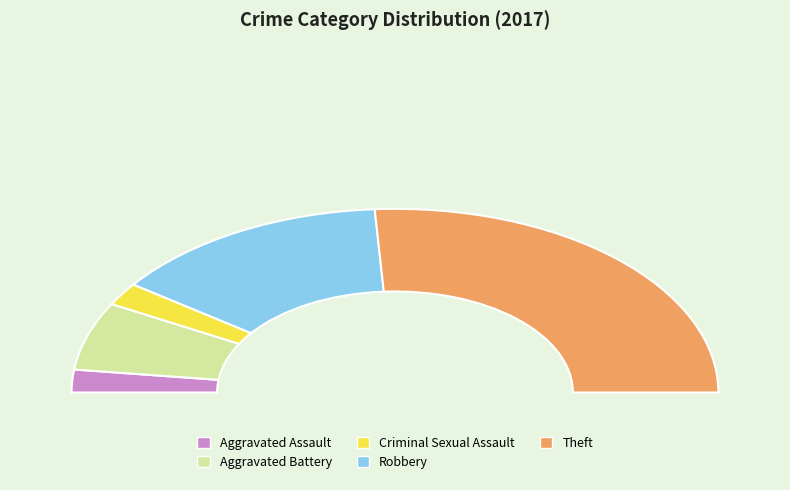

Does Robbery account for over 50% of the chart?

No